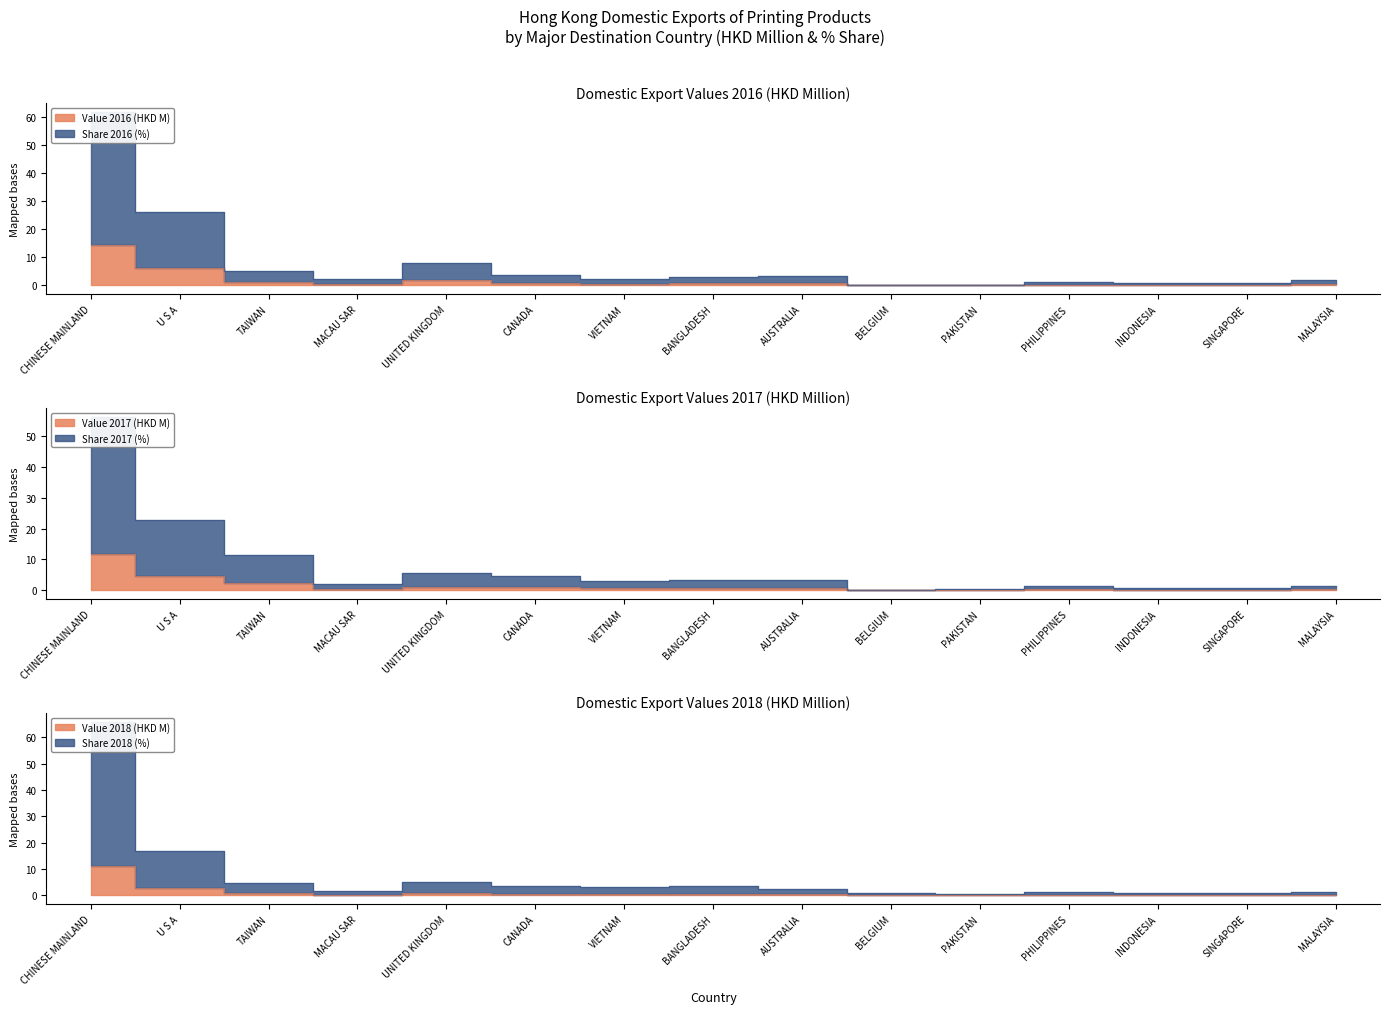

How many data points in 2016_Share are less than 2?

6